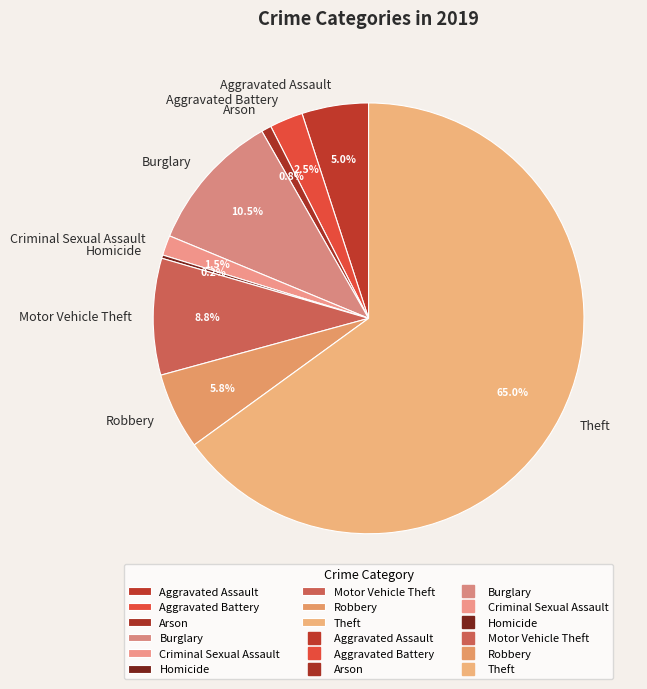

What is the ratio of the value at Theft to the value at Aggravated Assault?

13.0